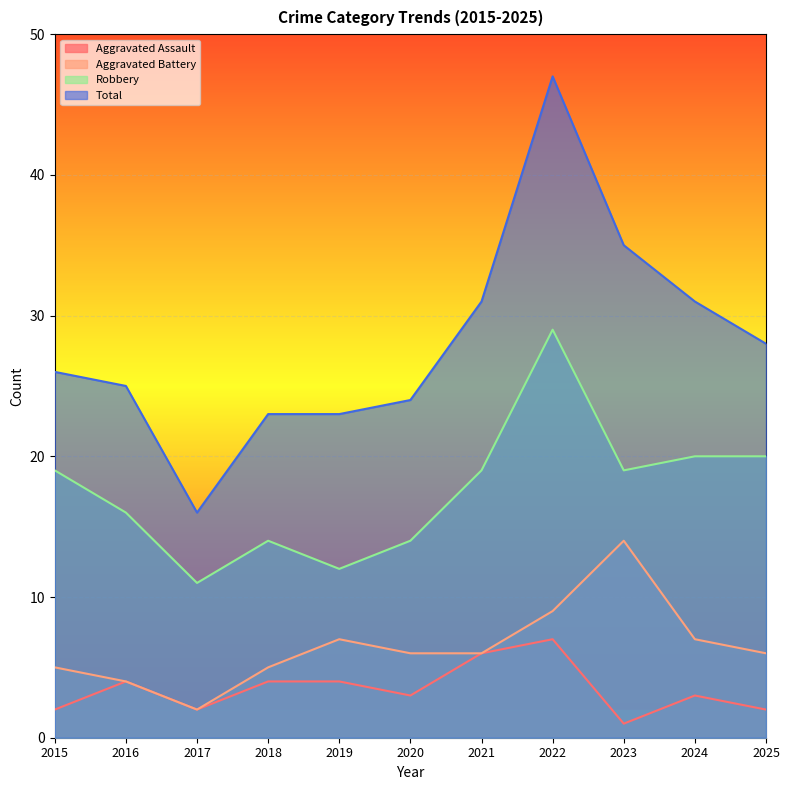

What is the average value of the Robbery series?

18